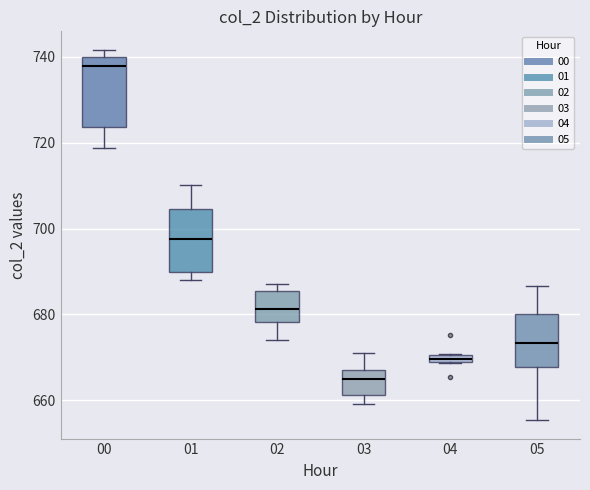

Which box has the lowest median line?

03